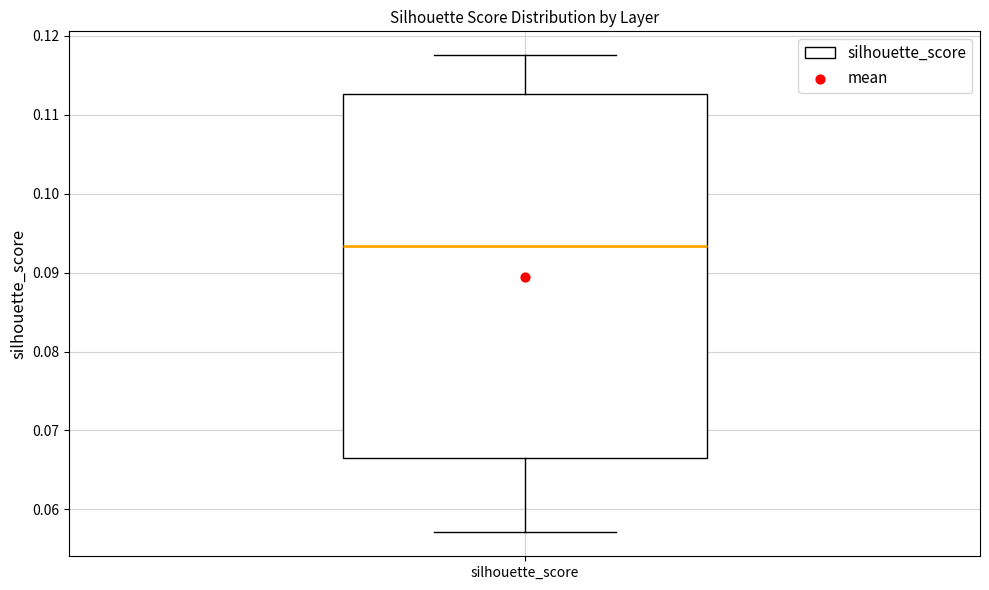

Read this box plot against the y-axis: the position of the median line, the range covered by the box, and the ends of both whiskers. The values are not printed on the chart, so give them approximately, as read against the axis.

median 0.093, box 0.066 to 0.113, whiskers 0.057 to 0.118